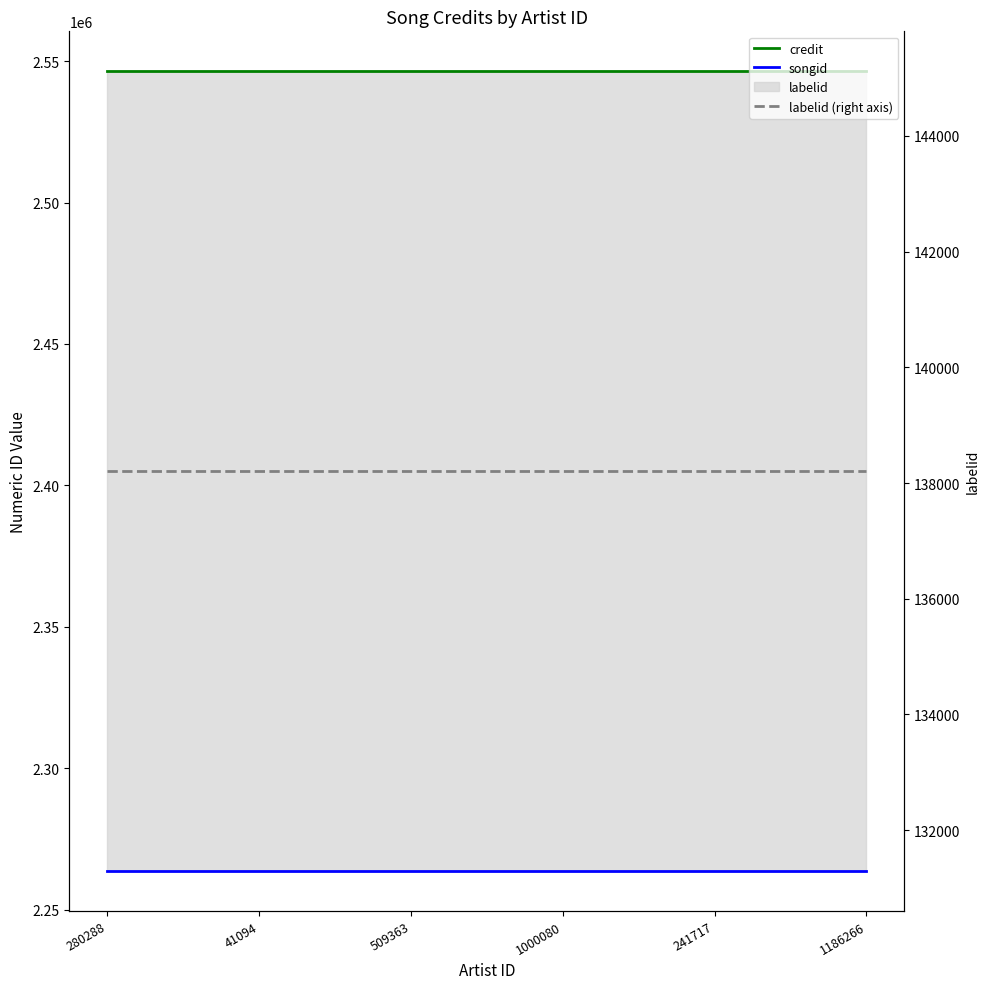

True or false: labelid (right axis) and songid cross at least once.

False